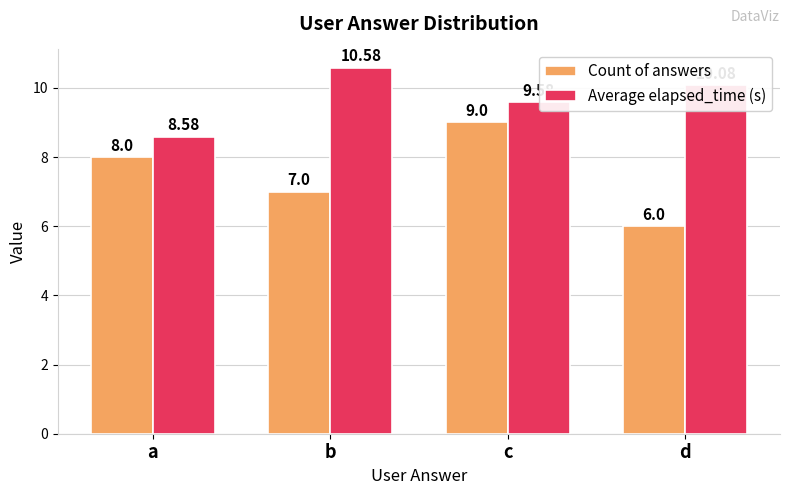

The Count of answers series shows 12.2 at a. True or false?

False